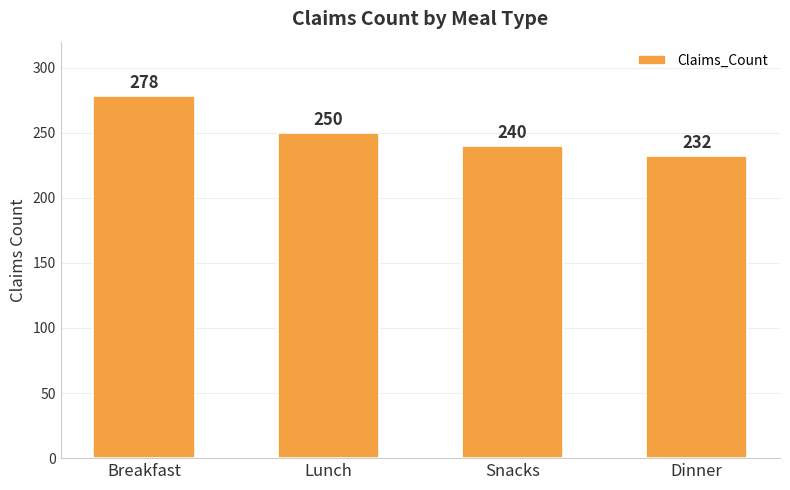

At which label does the data first exceed 250?

Breakfast